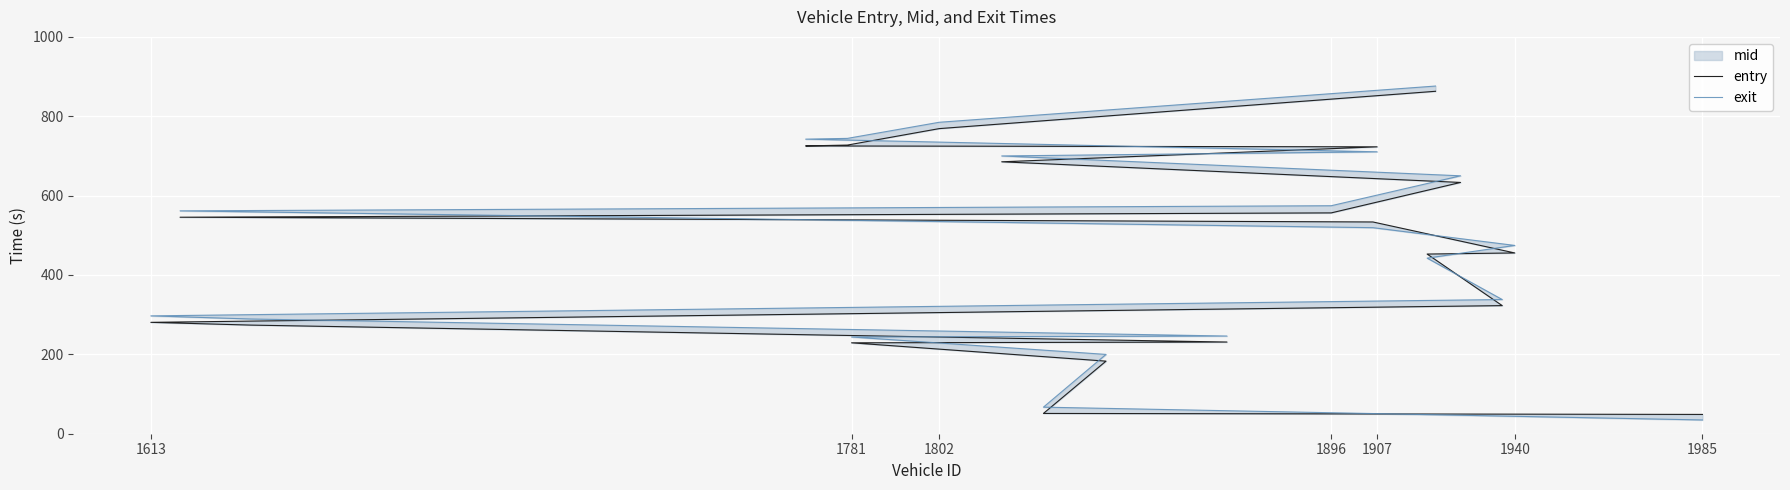

How many times do exit and entry cross each other?

7